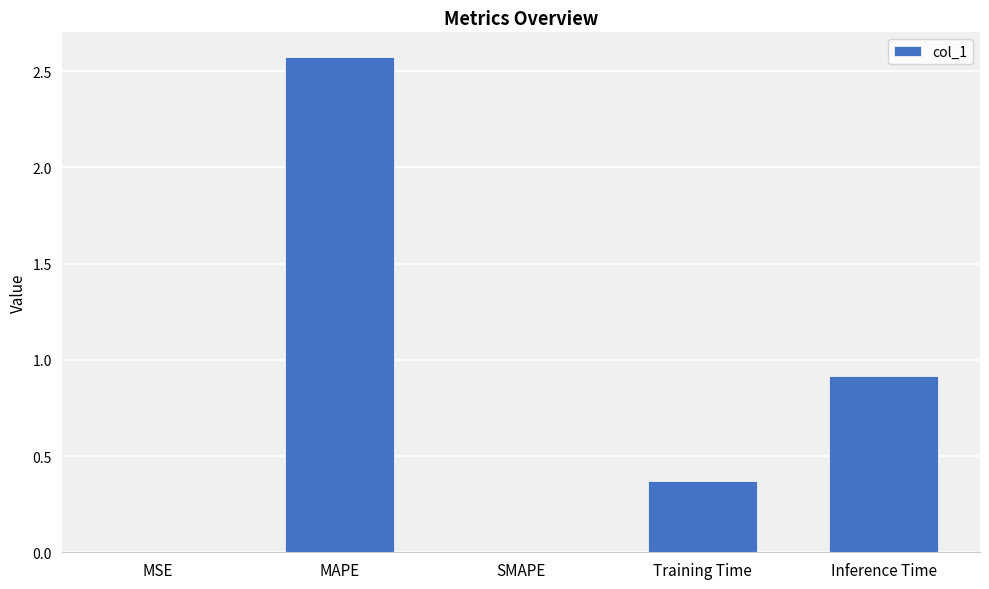

At which label is the value closest to 1?

Inference Time